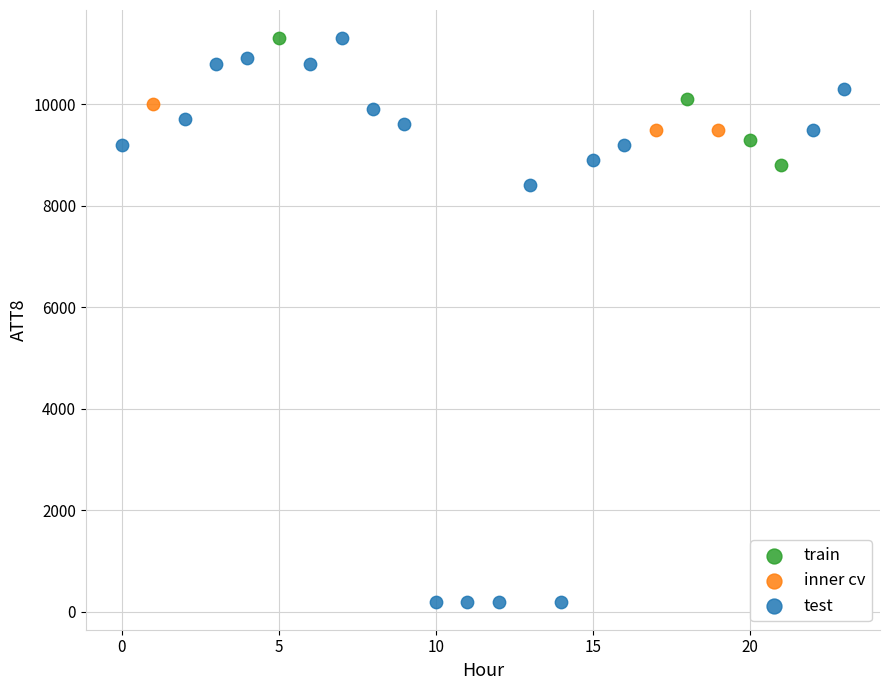

Which series has the widest spread of Y values?

test